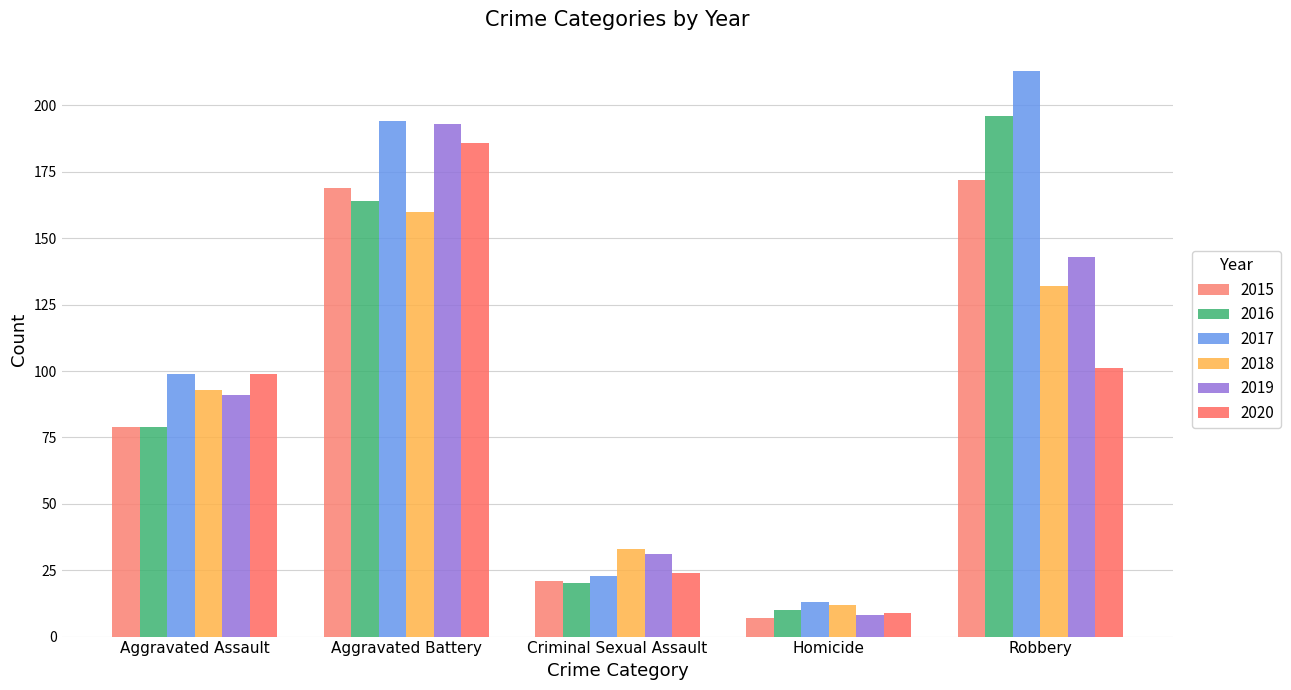

What is the maximum value shown in the chart?

213